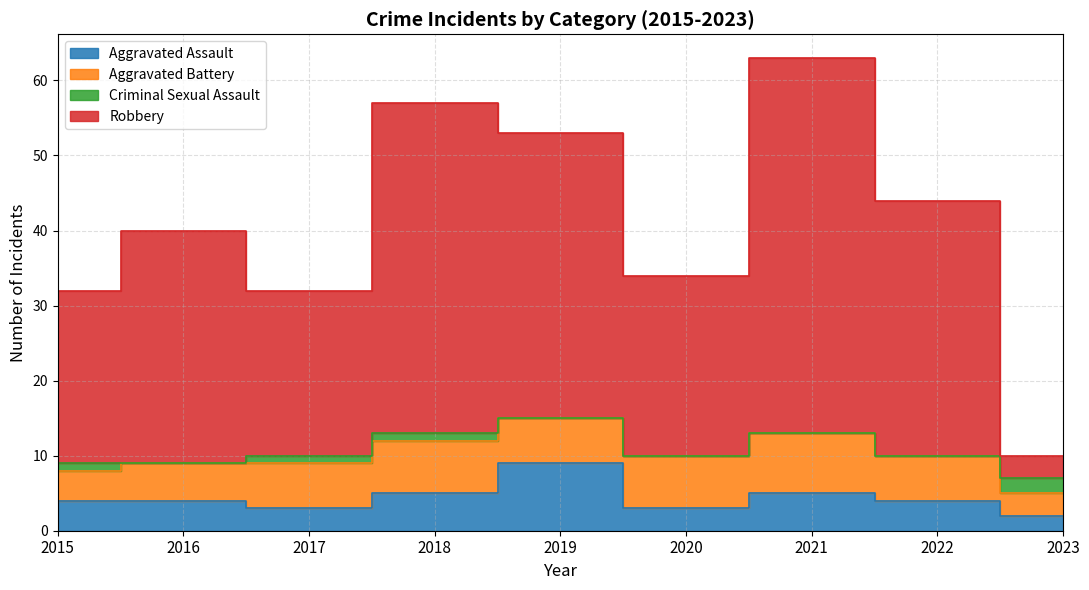

Does the chart display data point markers on the line(s)?

No